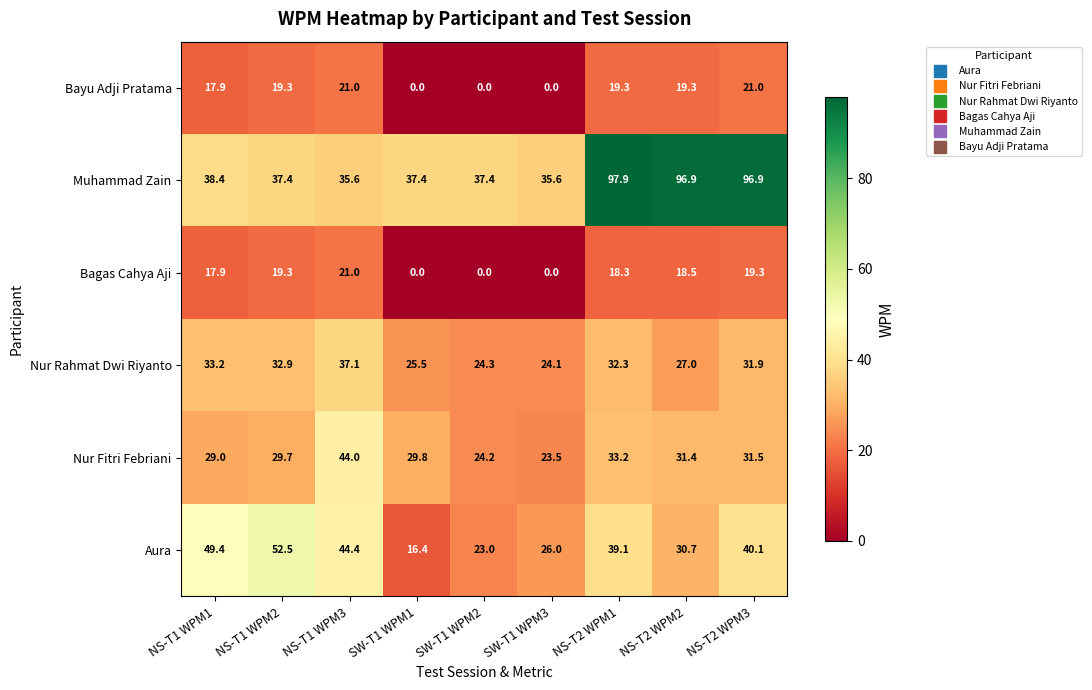

Between SW-T1 WPM1 and SW-T1 WPM2, which series saw the biggest shift?

Aura